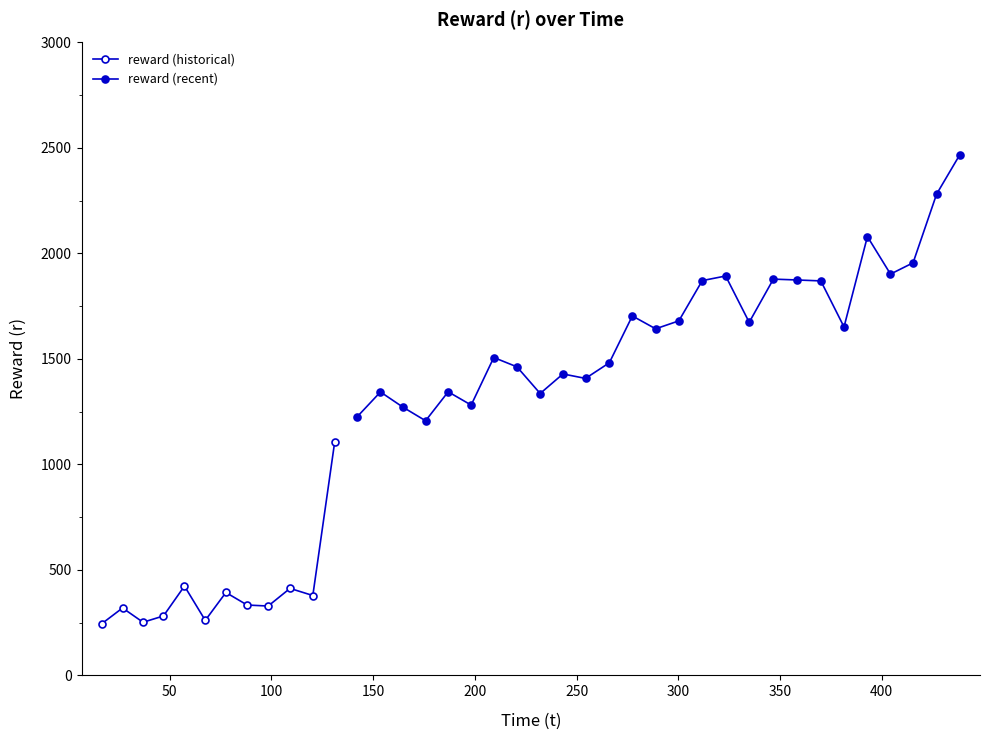

True or false: the data shows 268.4 at 109.161124.

False